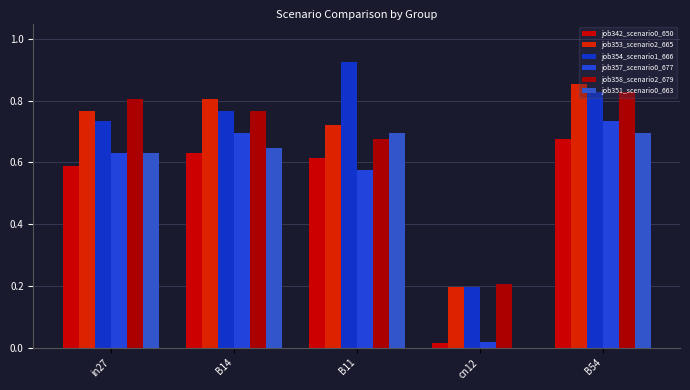

Is the value of job357_scenario0_677 at B14 greater than the value of job342_scenario0_650 at B11?

Yes